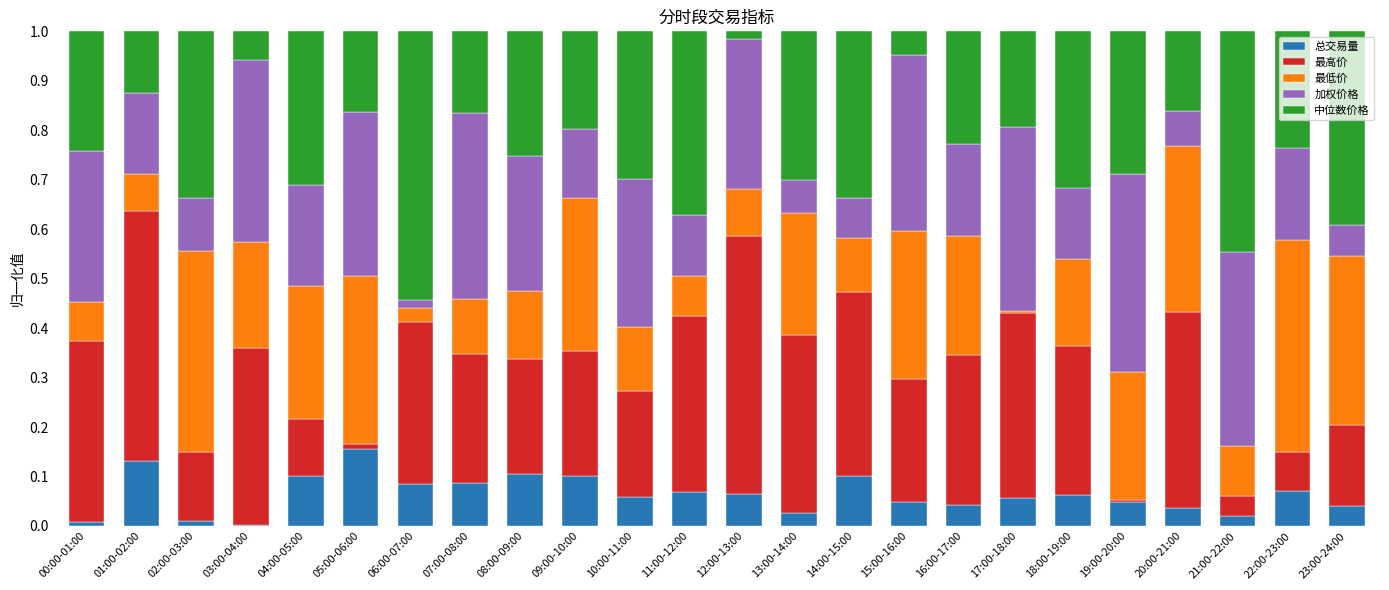

What is the total value across all series at 07:00-08:00?

1.0